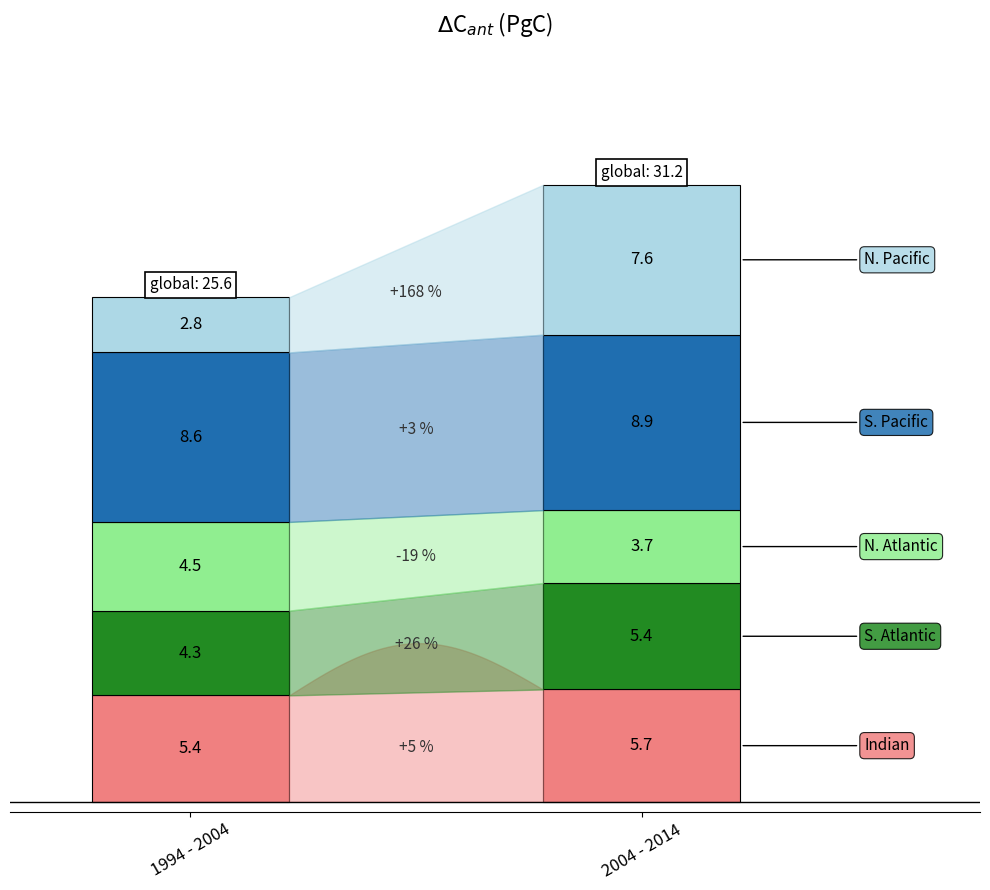

The family life series shows 19.8 at self-cognition. True or false?

False